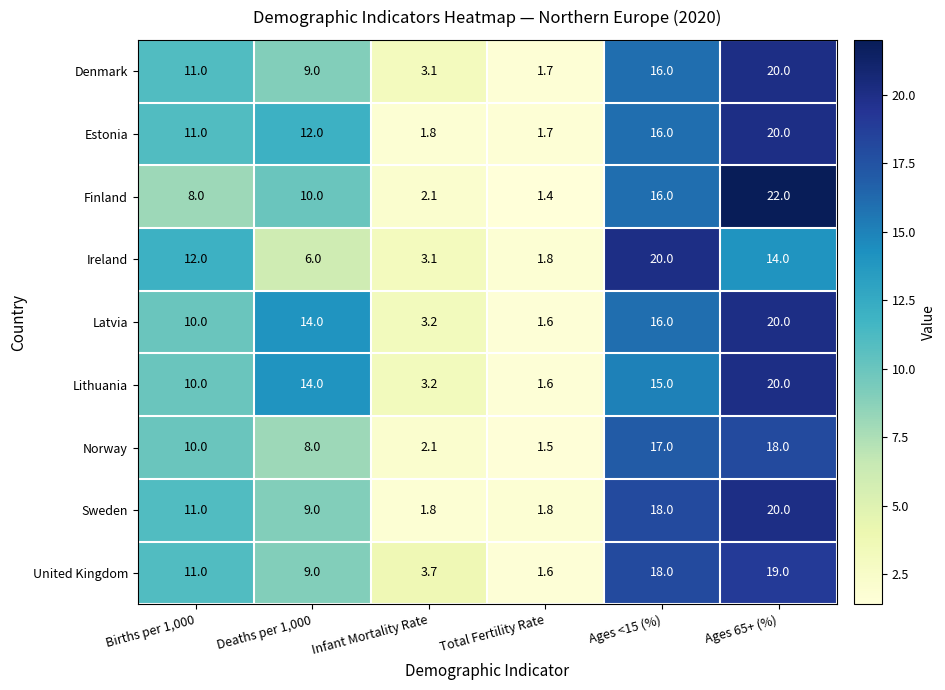

What is the greatest value displayed?

22.0